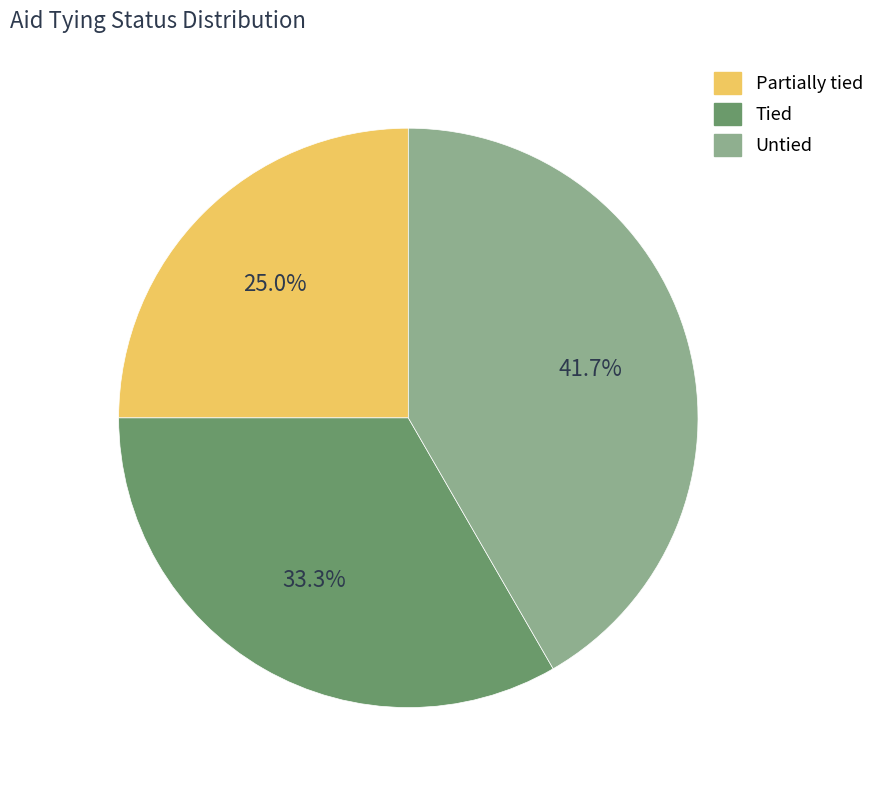

Does any single category account for the majority?

No